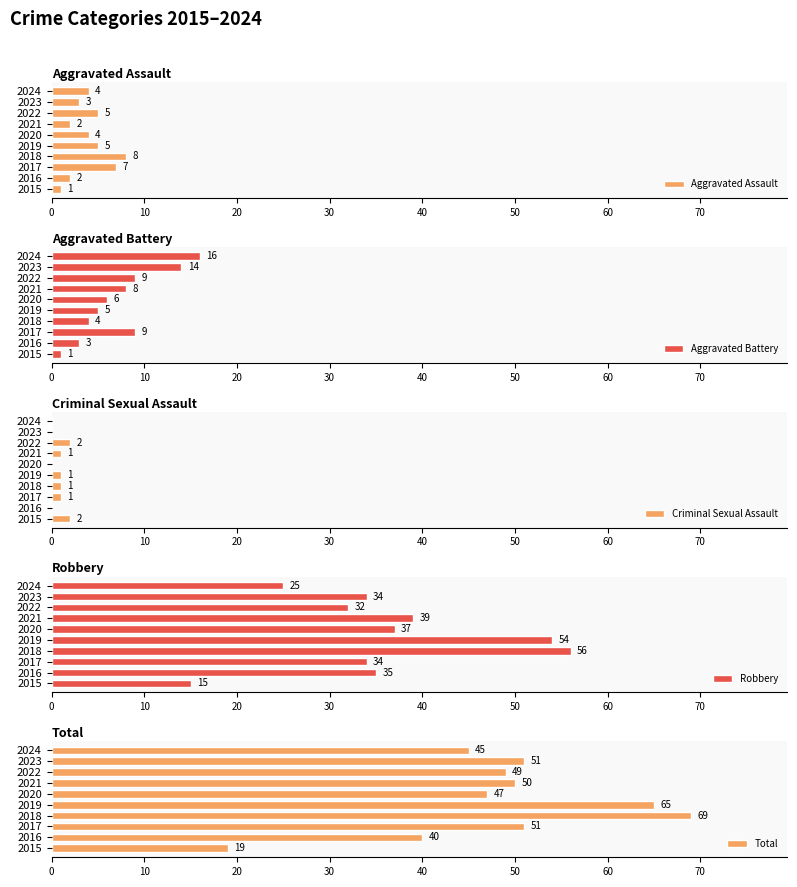

Reading left to right, transcribe all the data shown in this chart.

Aggravated Assault: 1	2	7	8	5	4	2	5	3	4
Aggravated Battery: 1	3	9	4	5	6	8	9	14	16
Criminal Sexual Assault: 2	0	1	1	1	0	1	2	0	0
Robbery: 15	35	34	56	54	37	39	32	34	25
Total: 19	40	51	69	65	47	50	49	51	45